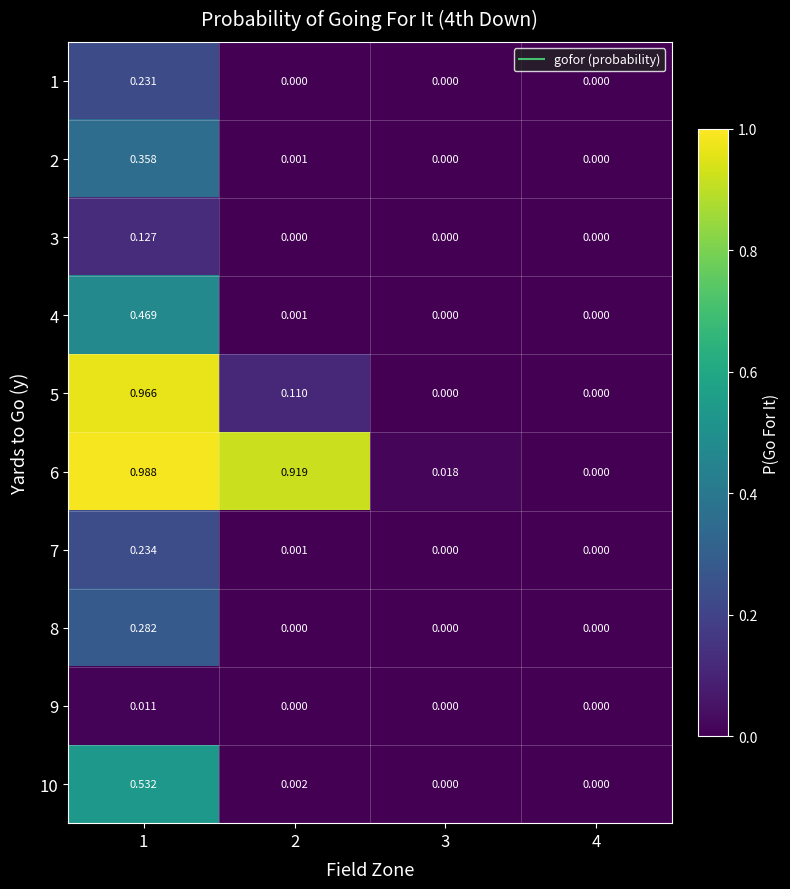

Is the value of 3 at 4 greater than the value of 7 at 1?

No